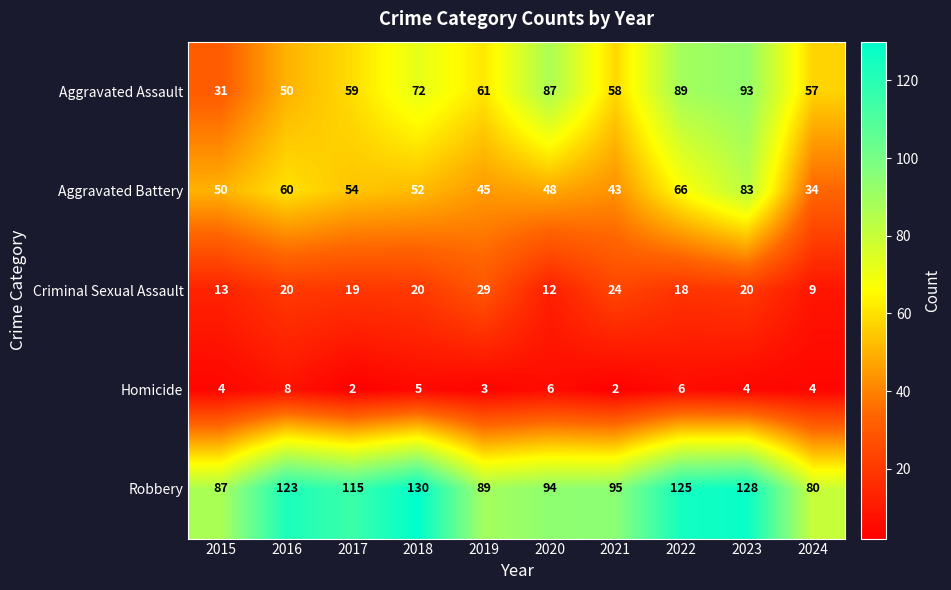

What is the difference between the second highest and second lowest values in the Aggravated Battery series?

23